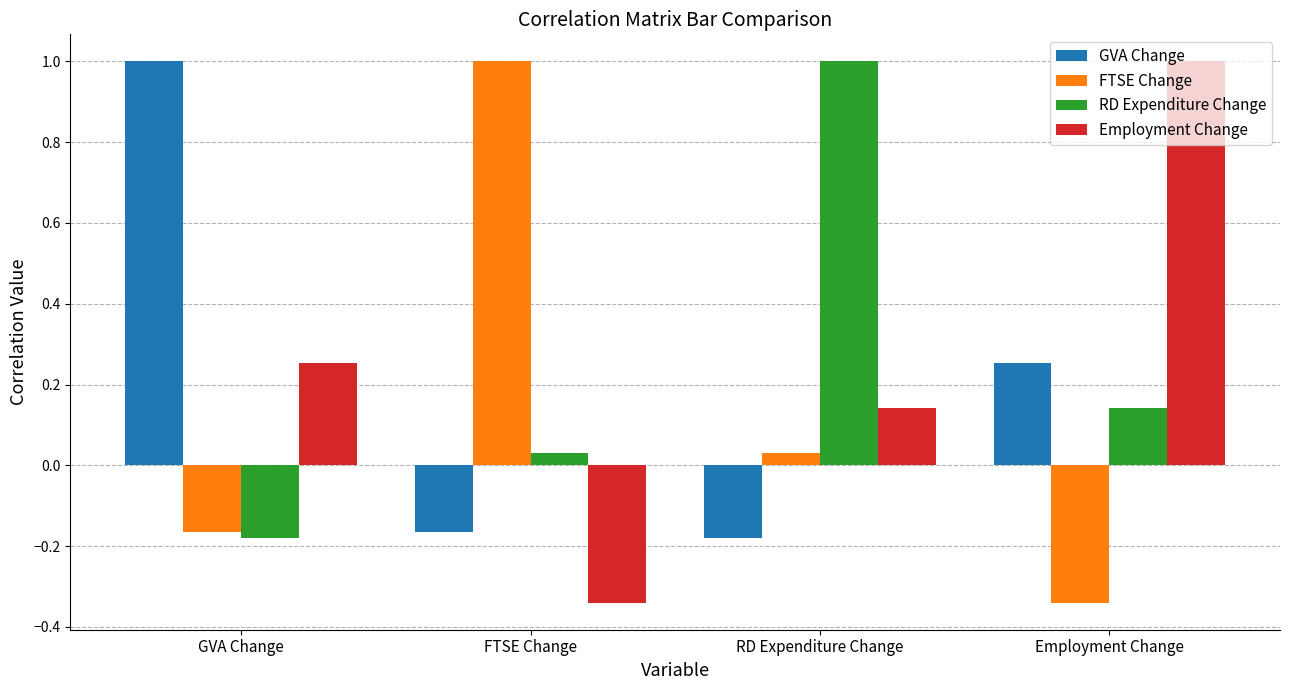

At which label does Employment Change reach its peak?

Employment Change